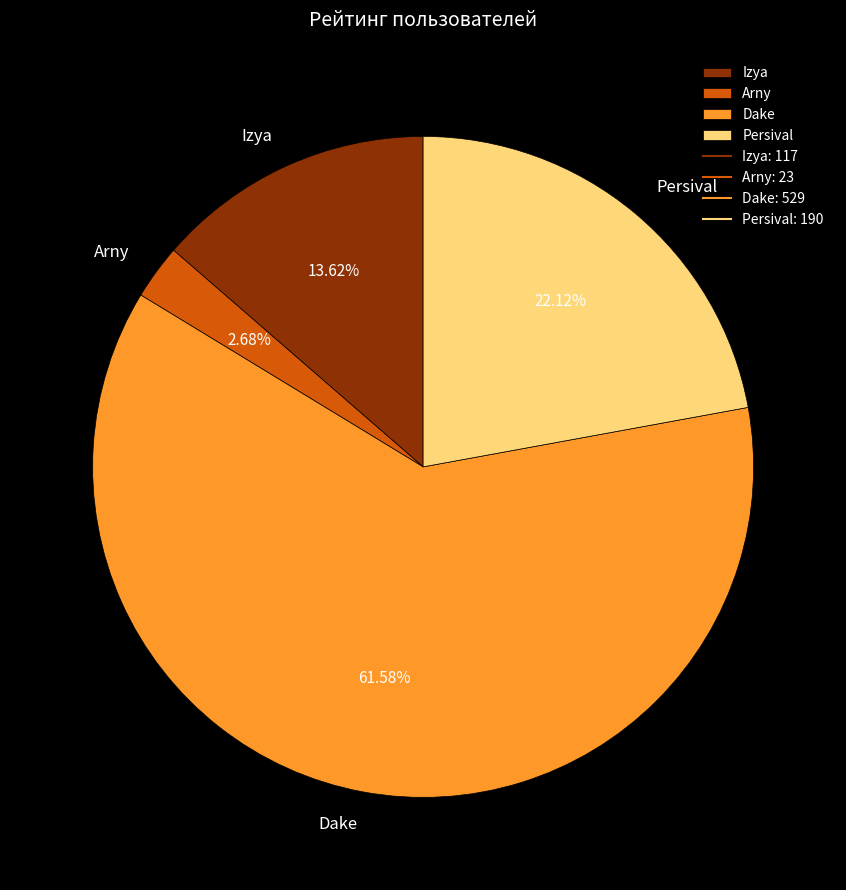

Approximately how many times larger is the value at Persival compared to Arny?

8.3